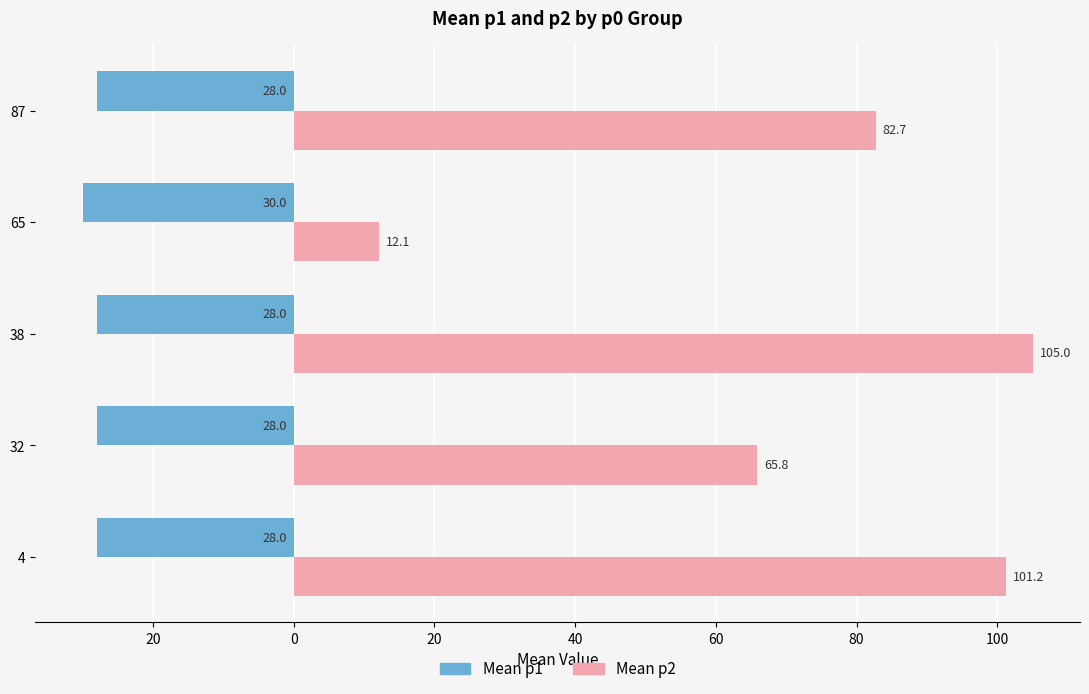

At how many categories does at least one series exceed 62?

4